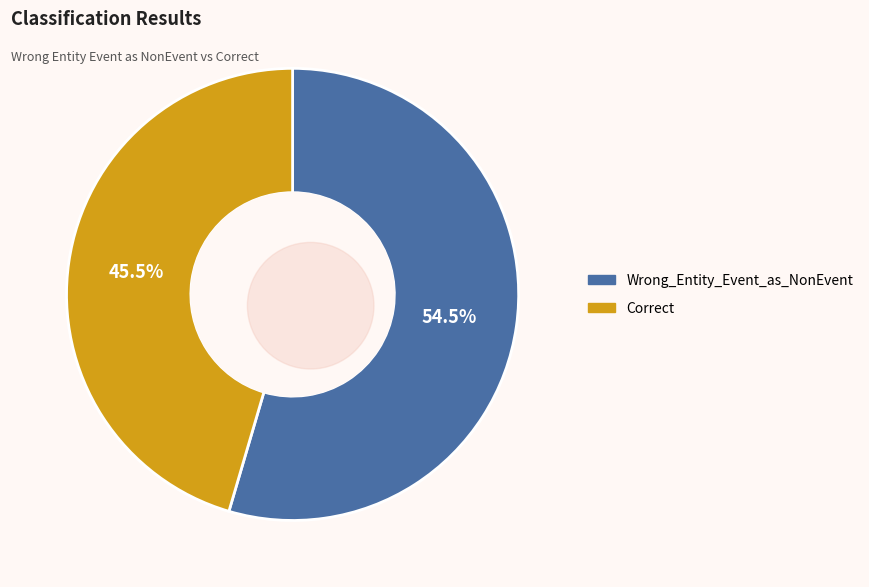

Which category accounts for the majority?

Wrong_Entity_Event_as_NonEvent